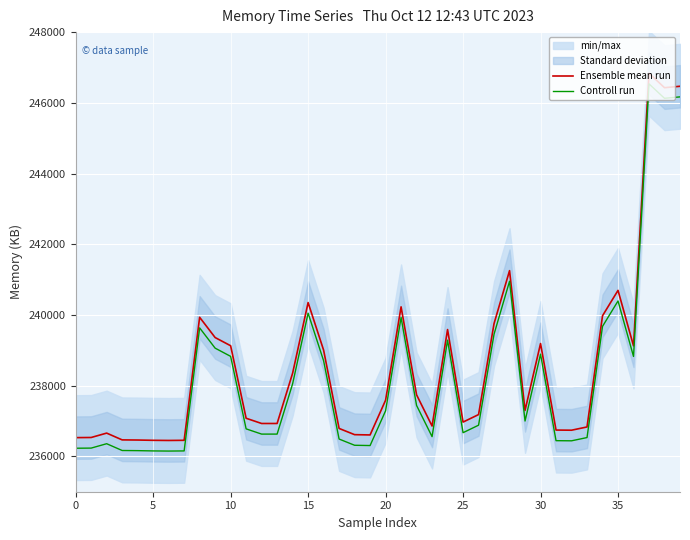

The value of Ensemble mean run at 10 is 158849. True or false?

False